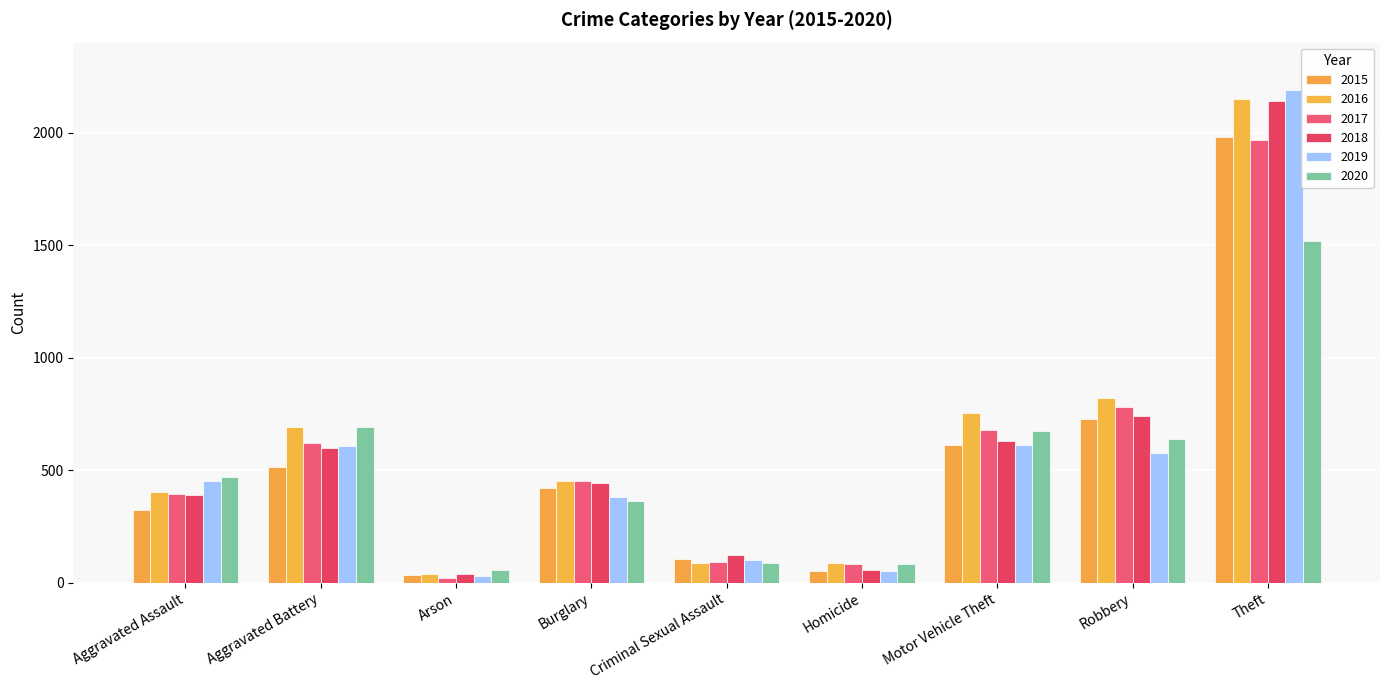

Which label corresponds to the largest value in the chart?

Theft